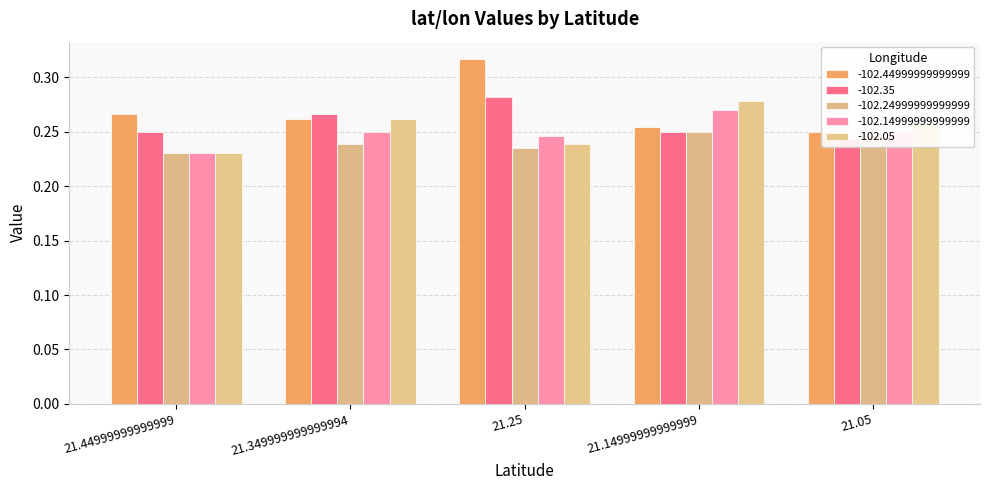

Are the bars horizontal?

No